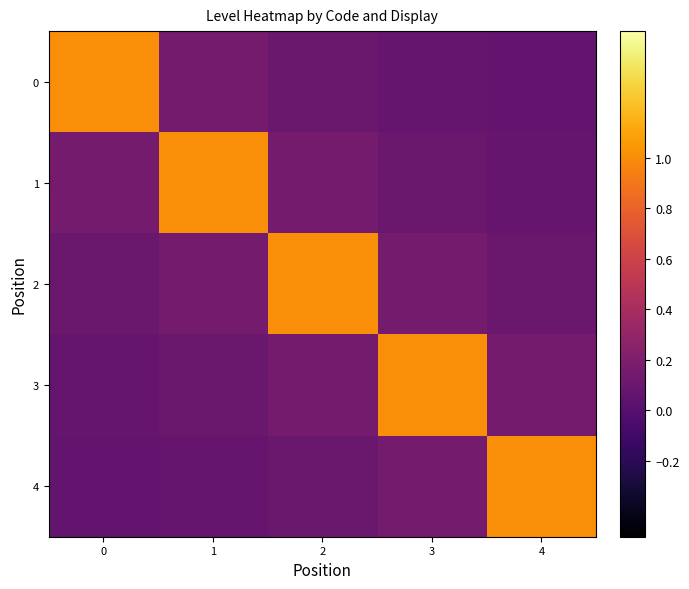

List the series in order of their peak value, lowest first.

0, 1, 2, 3, 4